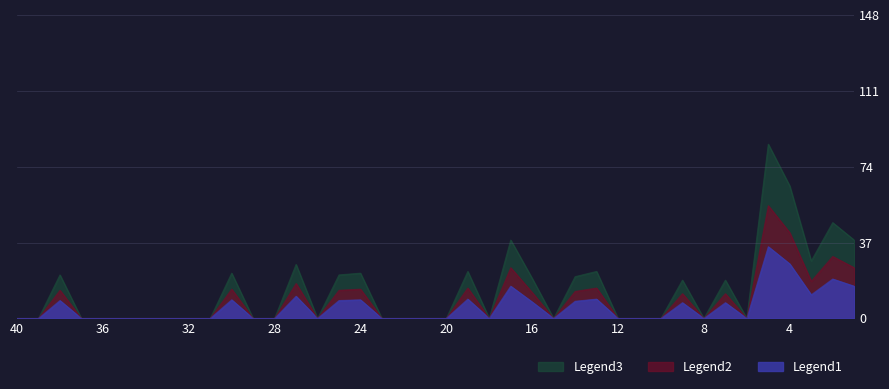

Which series has the widest spread of values?

Legend3